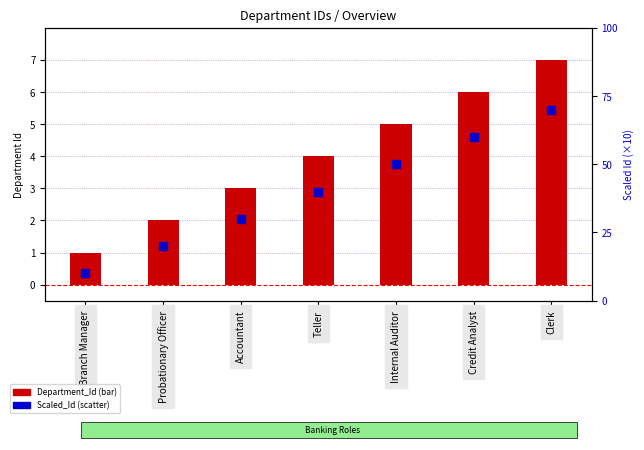

At which category is the sum across all series the highest?

Clerk